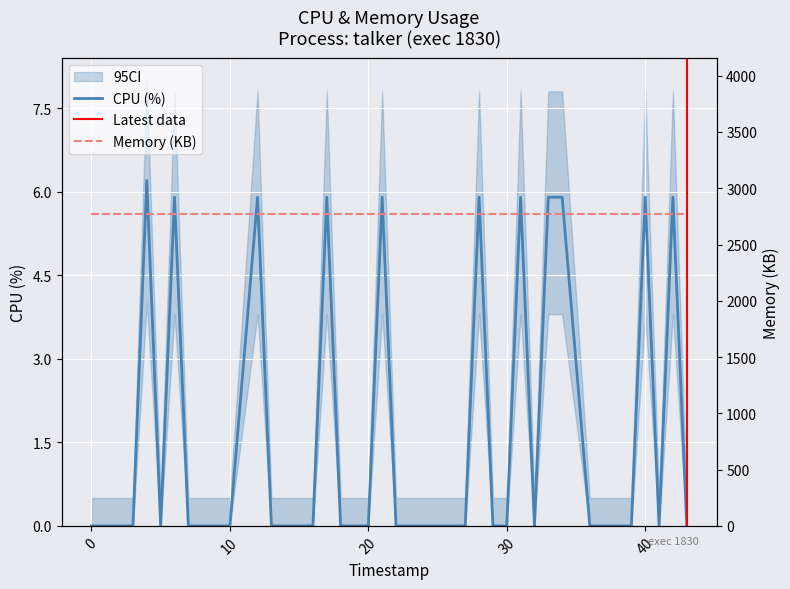

What is the highest value of the CPU (%) series?

6.2